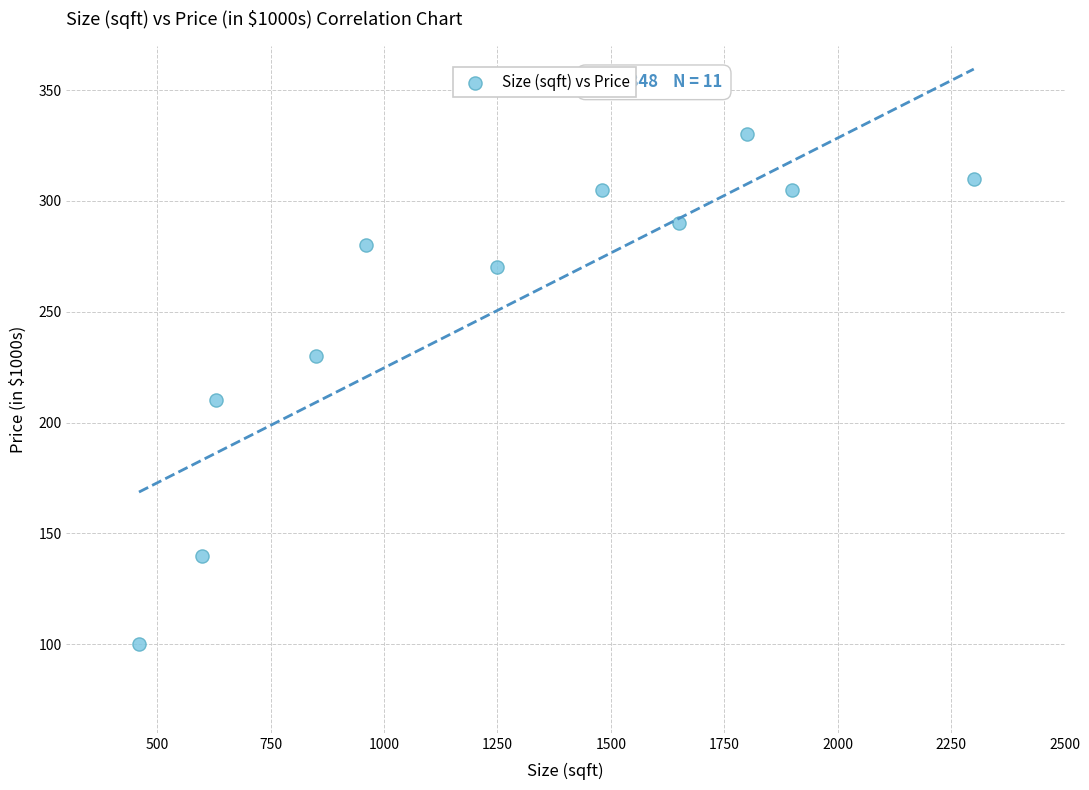

What Y value in the scatter plot is closest to 215?

210